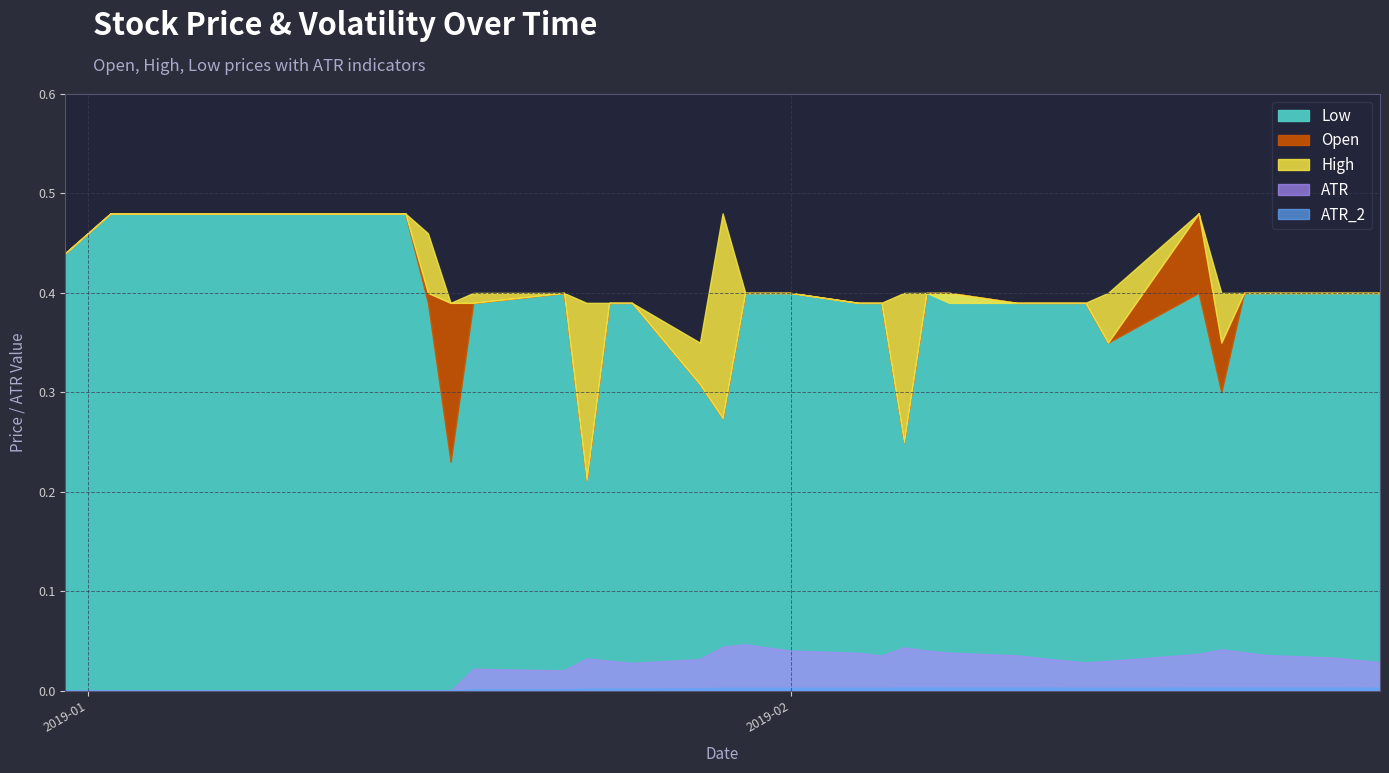

Count the number of data series in this chart.

5